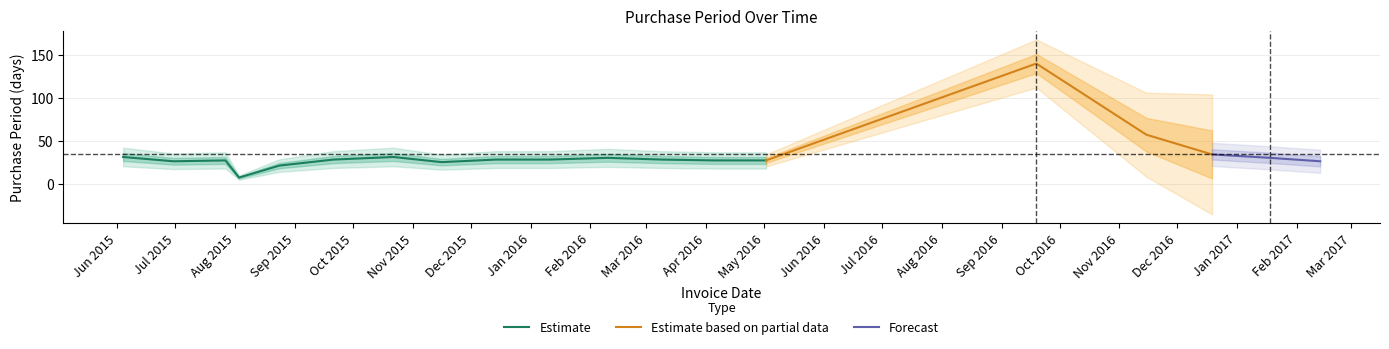

What is the smallest value displayed?

7